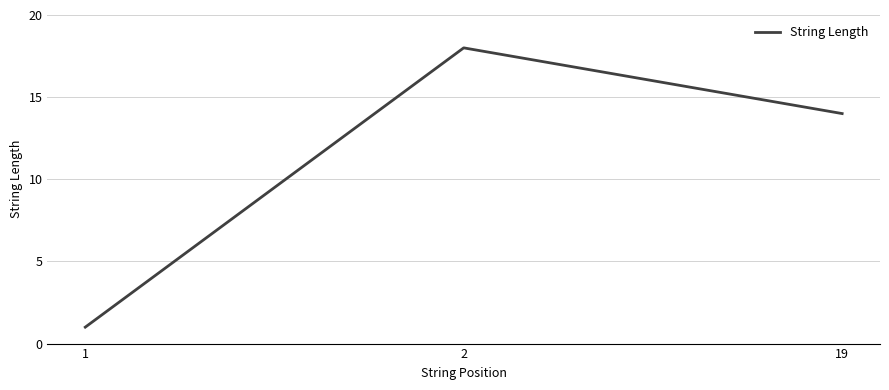

Reading left to right, transcribe all the data shown in this chart.

1	18	14